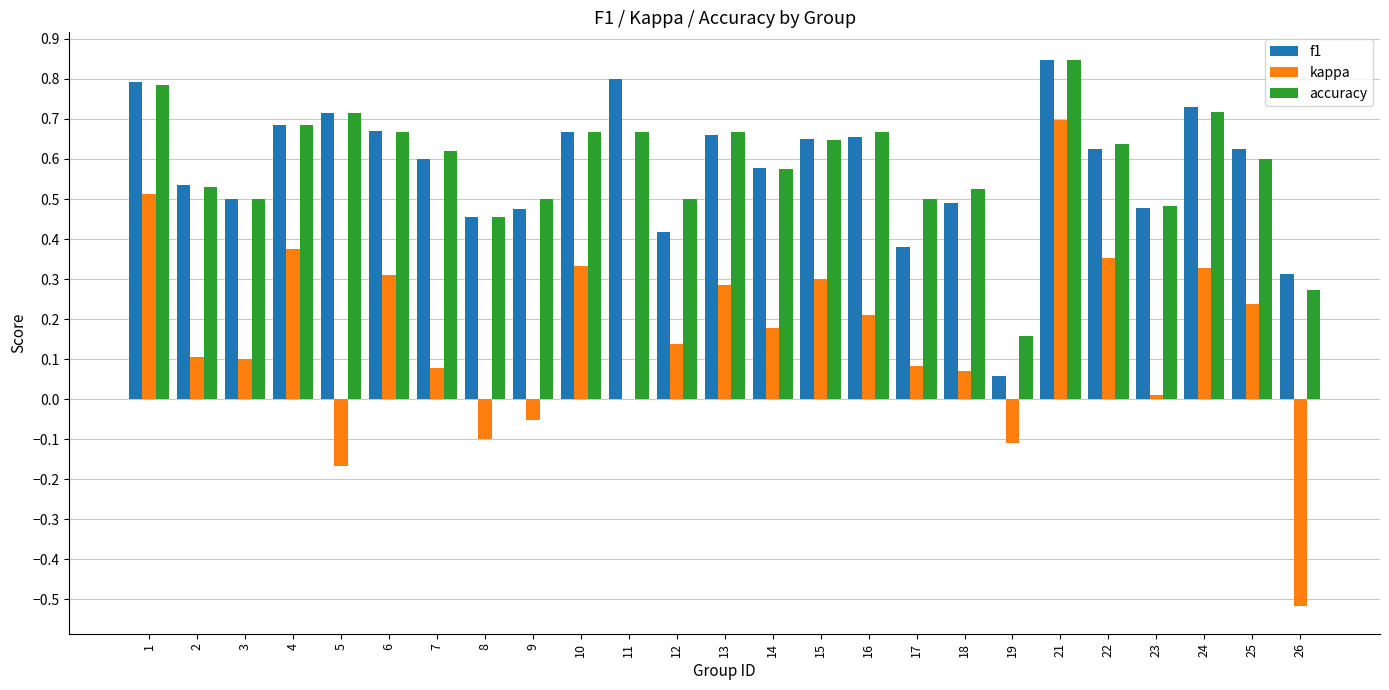

What is the sum of the f1 values at 18 and 14?

1.1